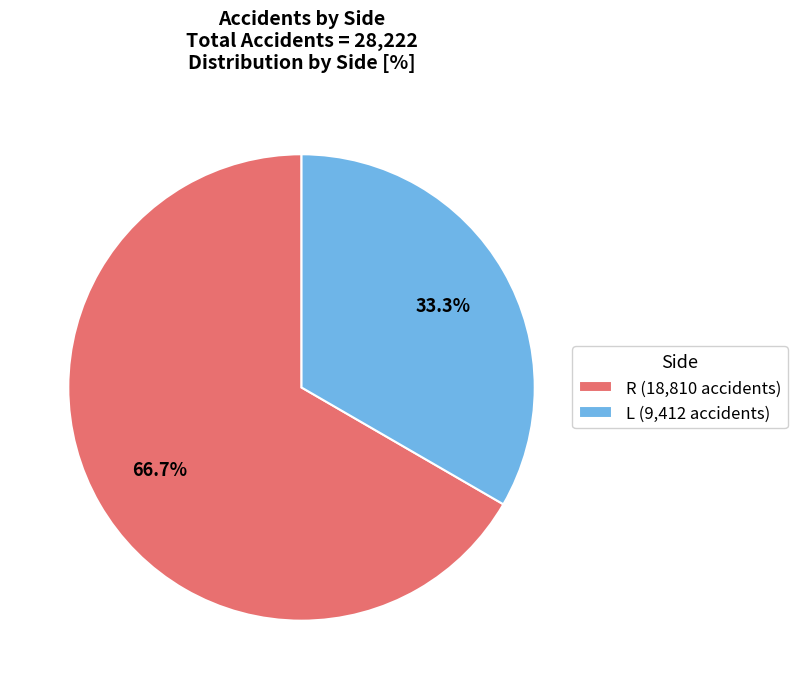

To the nearest percent, what is the average slice percentage?

50%